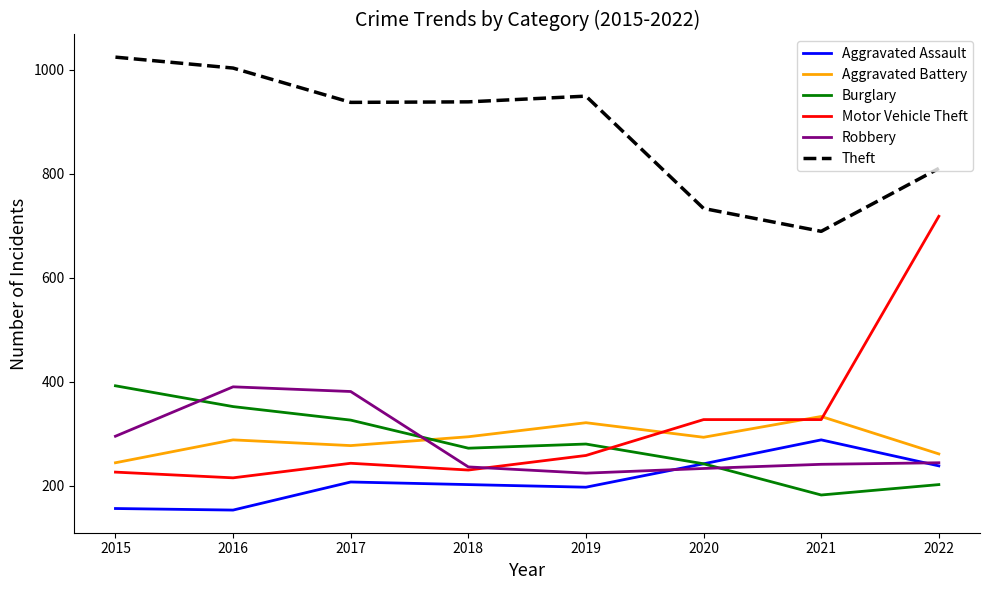

What is the difference between the highest and lowest values at 2019?

752